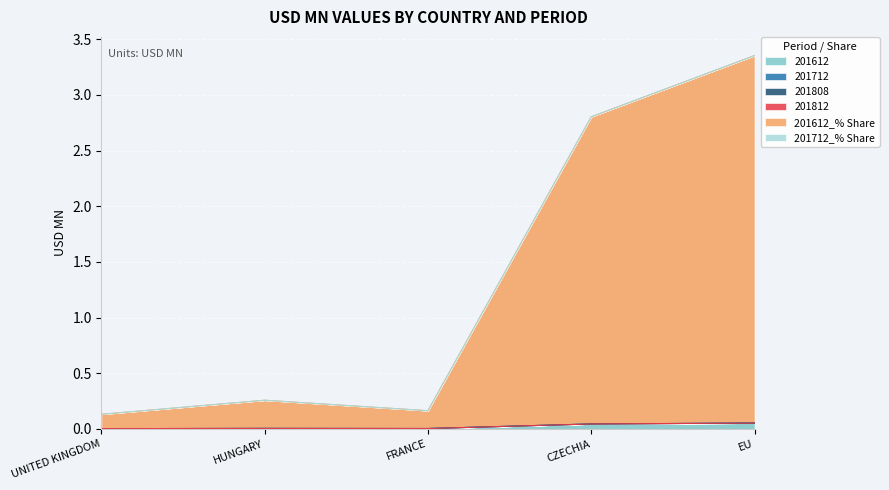

What are all the series names shown in the legend?

201612, 201712, 201808, 201812, 201612_% Share, 201712_% Share